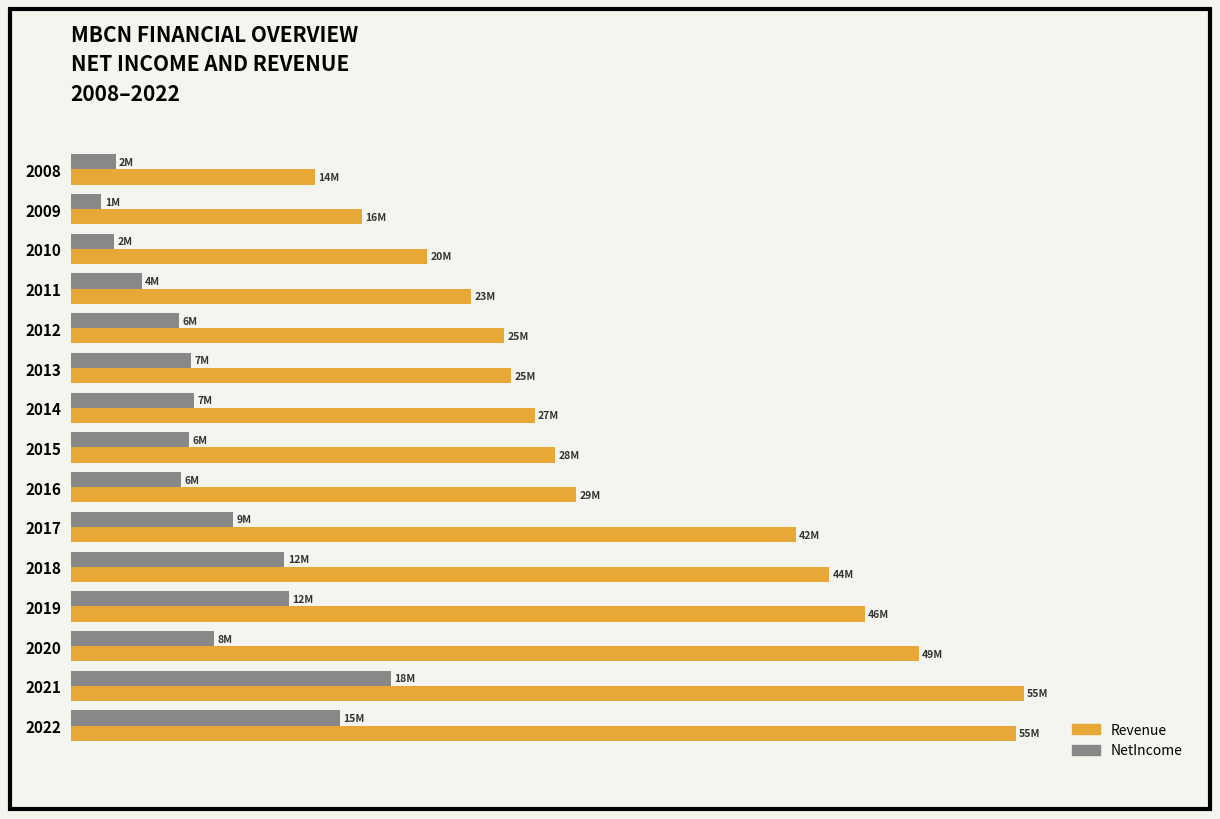

What are all the series names shown in the legend?

Revenue, NetIncome